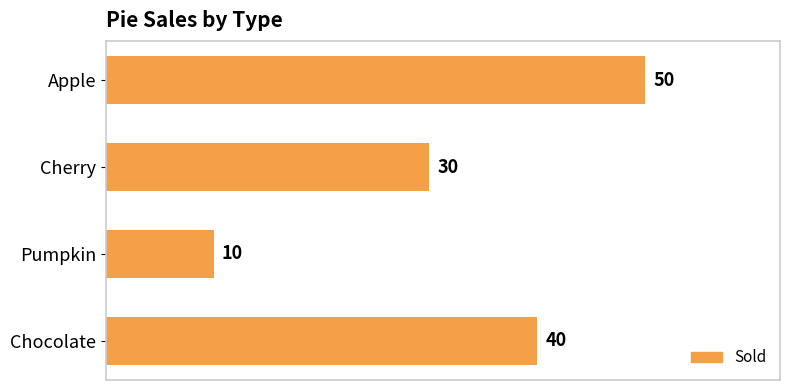

Which label corresponds to the smallest value in the chart?

Pumpkin